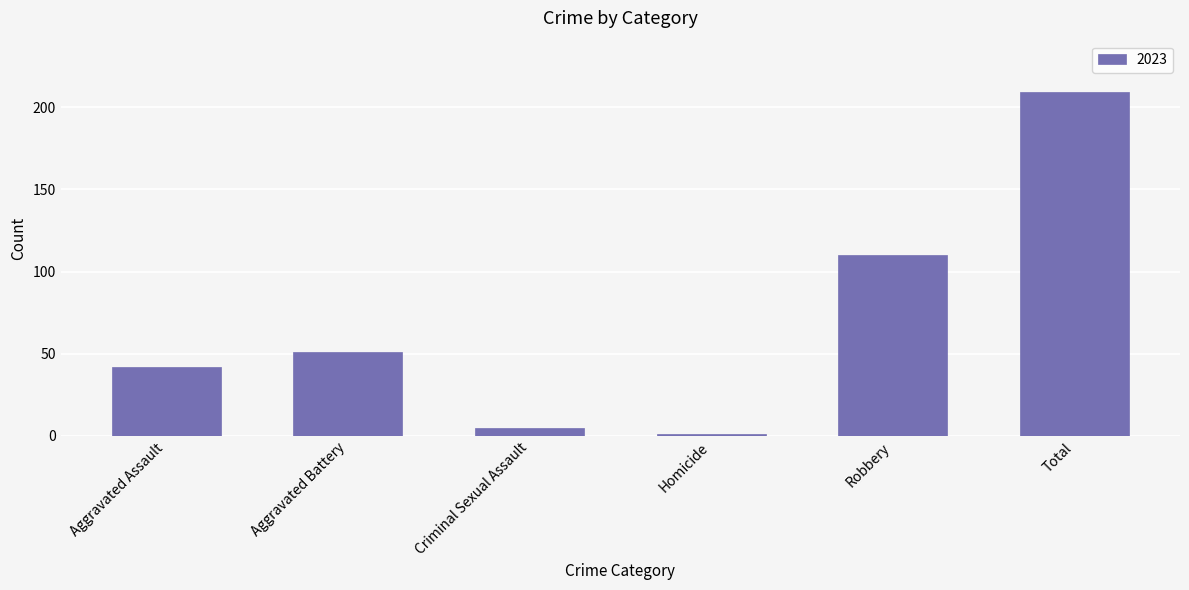

How many distinct data groups are displayed?

1